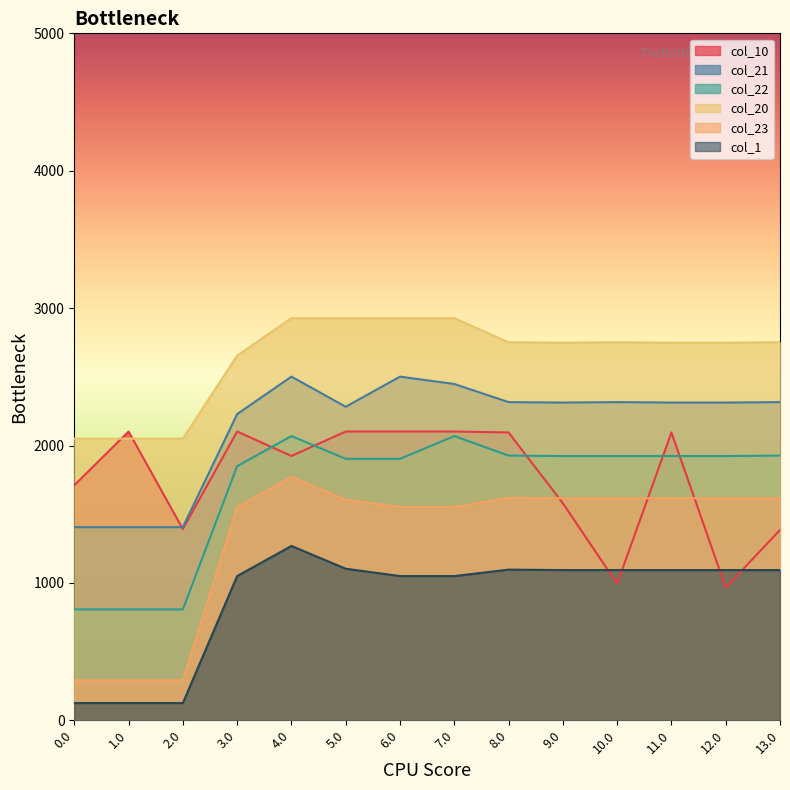

How many categories are shown in the chart?

14